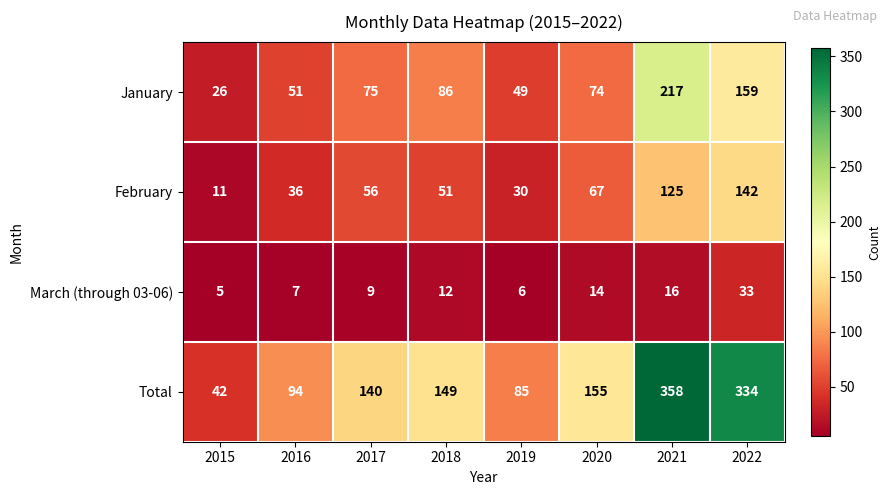

What is the approximate value of Total at 2015?

42